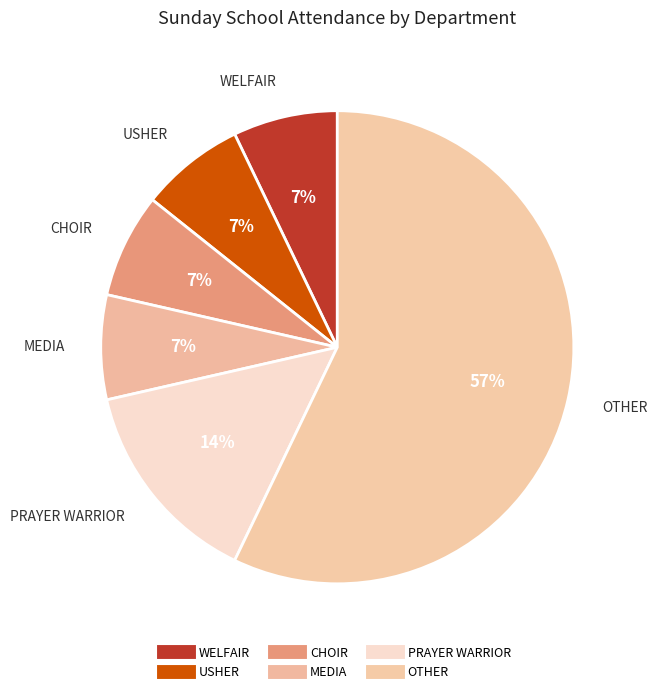

Count the number of slices in the pie.

6